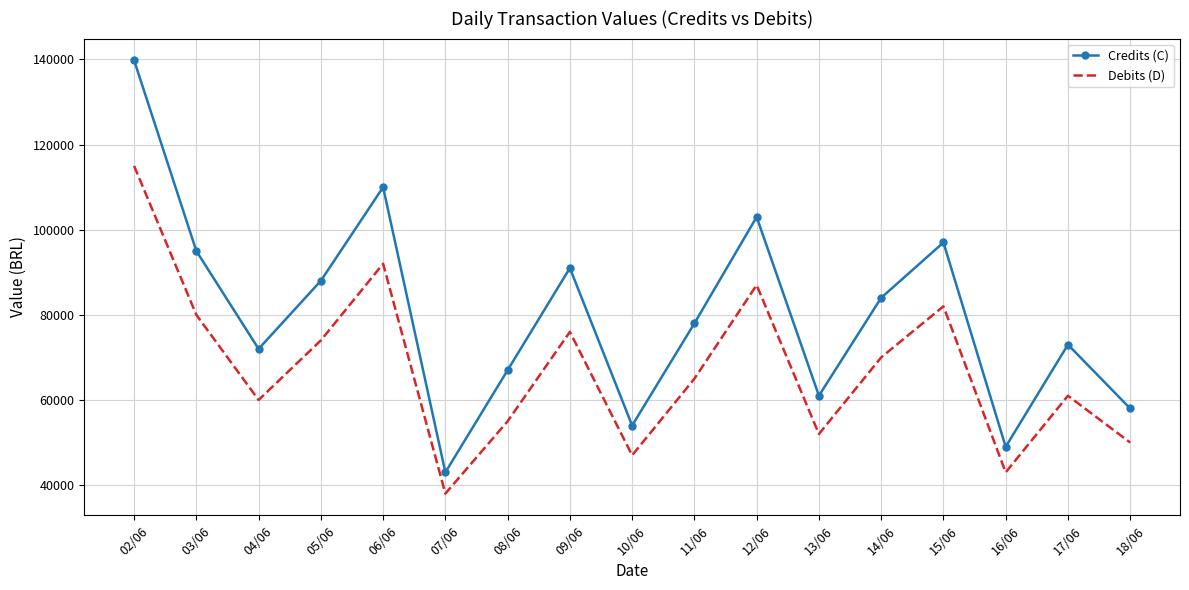

True or false: Credits (C) and Debits (D) cross at least once.

False